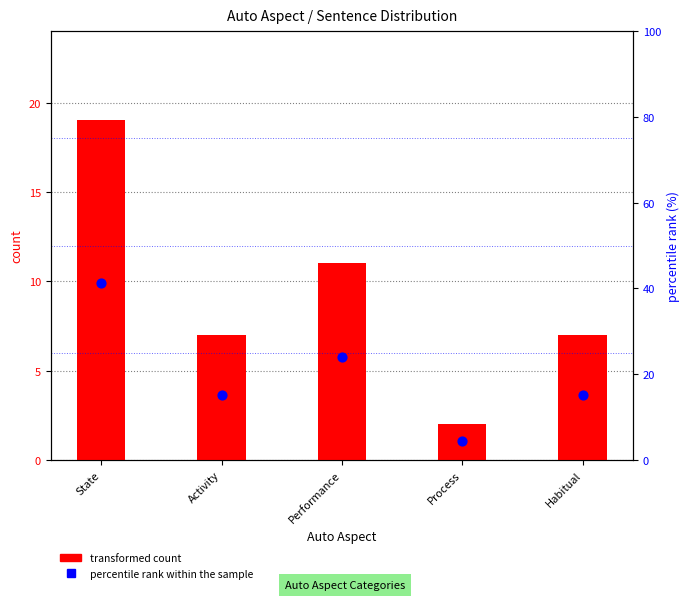

At which category is the sum across all series the highest?

State